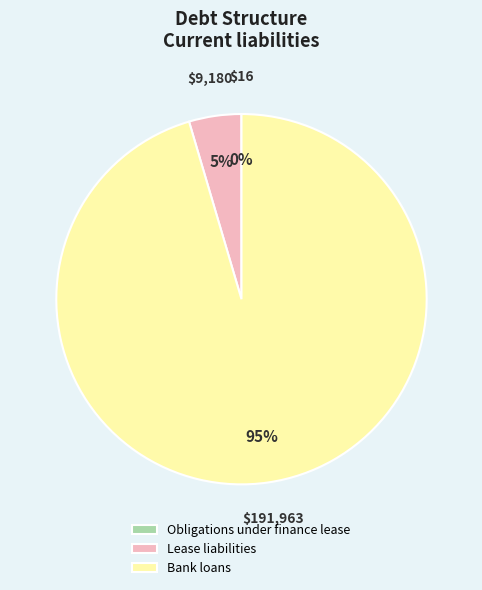

Does Lease liabilities represent more than half of the total?

No